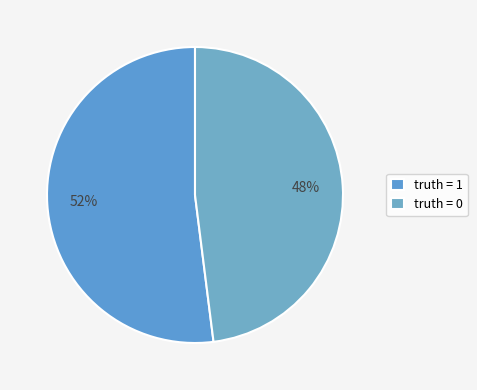

What percentage is NOT represented by truth = 0?

52.0%